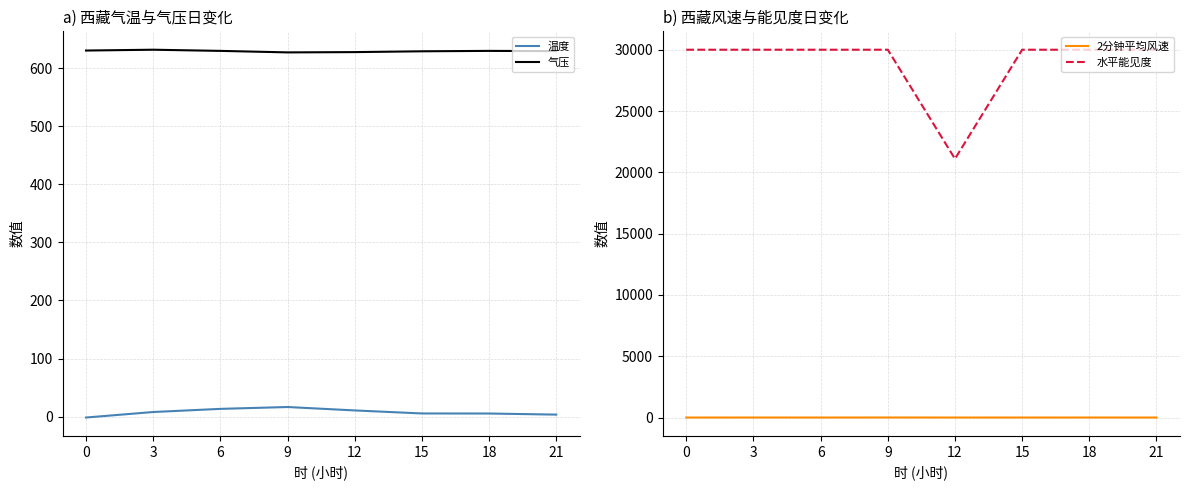

How many lines are shown in the chart?

4